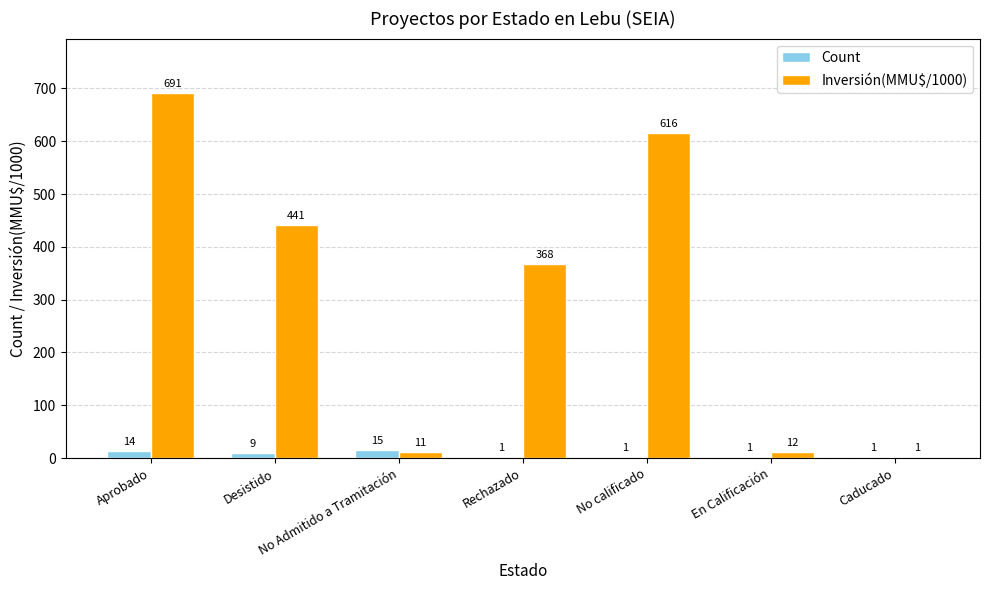

How many values in the Count series exceed 1?

3